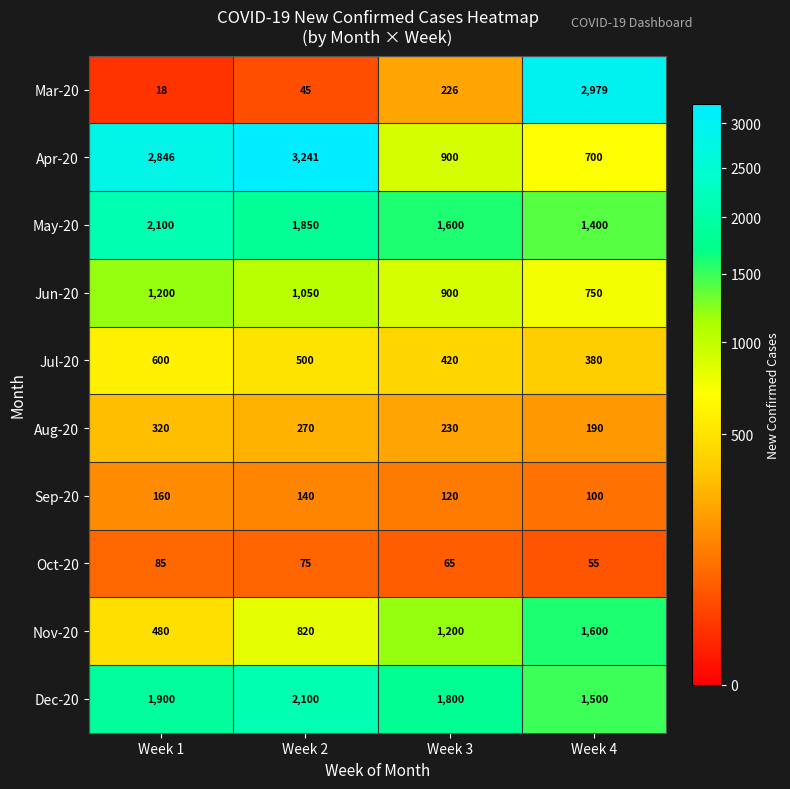

Which series has the largest range (max minus min)?

Mar-20